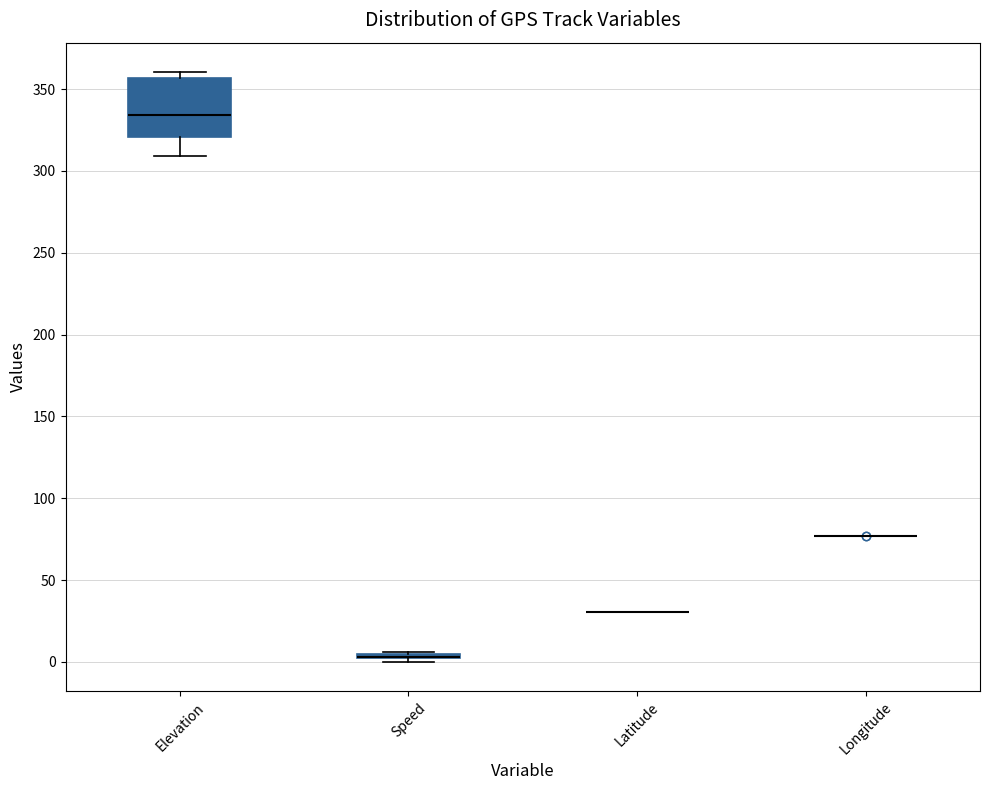

Comparing the boxes themselves (not the whiskers), which one is the tallest?

Elevation